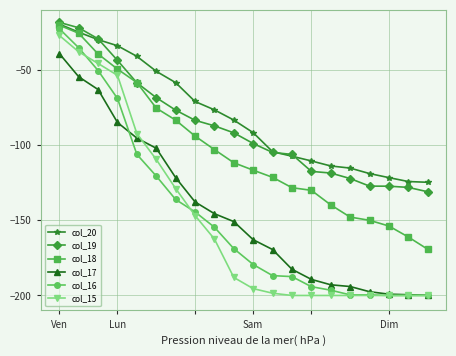

How many data points in col_17 are less than -150?

11